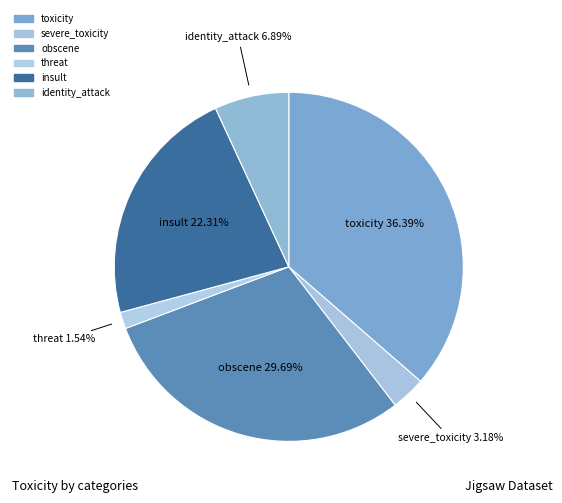

Does any single category account for the majority?

No